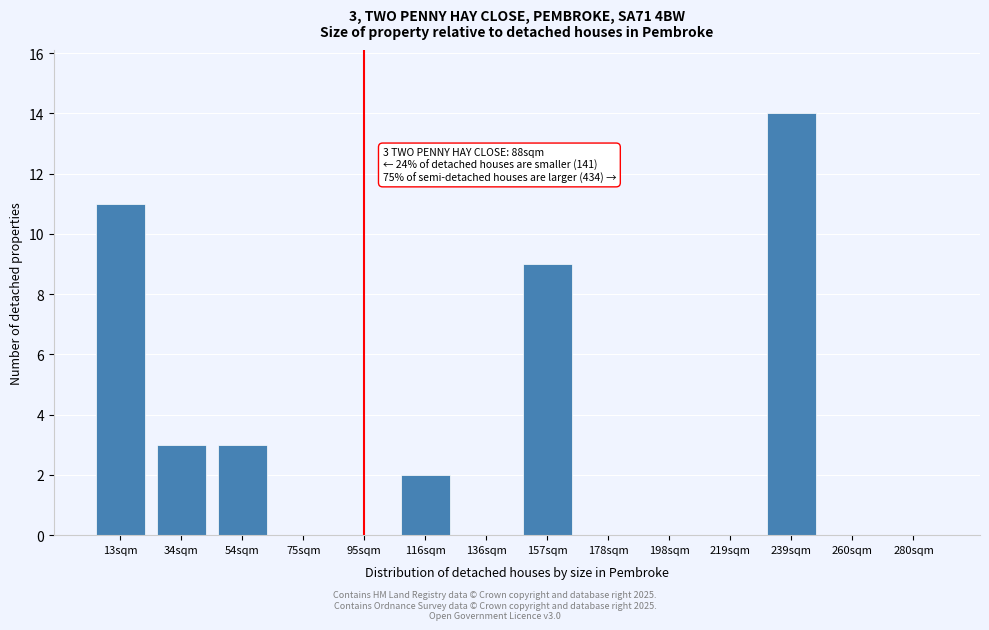

Reading right to left, transcribe all the data shown in this chart.

280sqm=0	260sqm=0	239sqm=14	219sqm=0	198sqm=0	178sqm=0	157sqm=9	136sqm=0	116sqm=2	95sqm=0	75sqm=0	54sqm=3	34sqm=3	13sqm=11